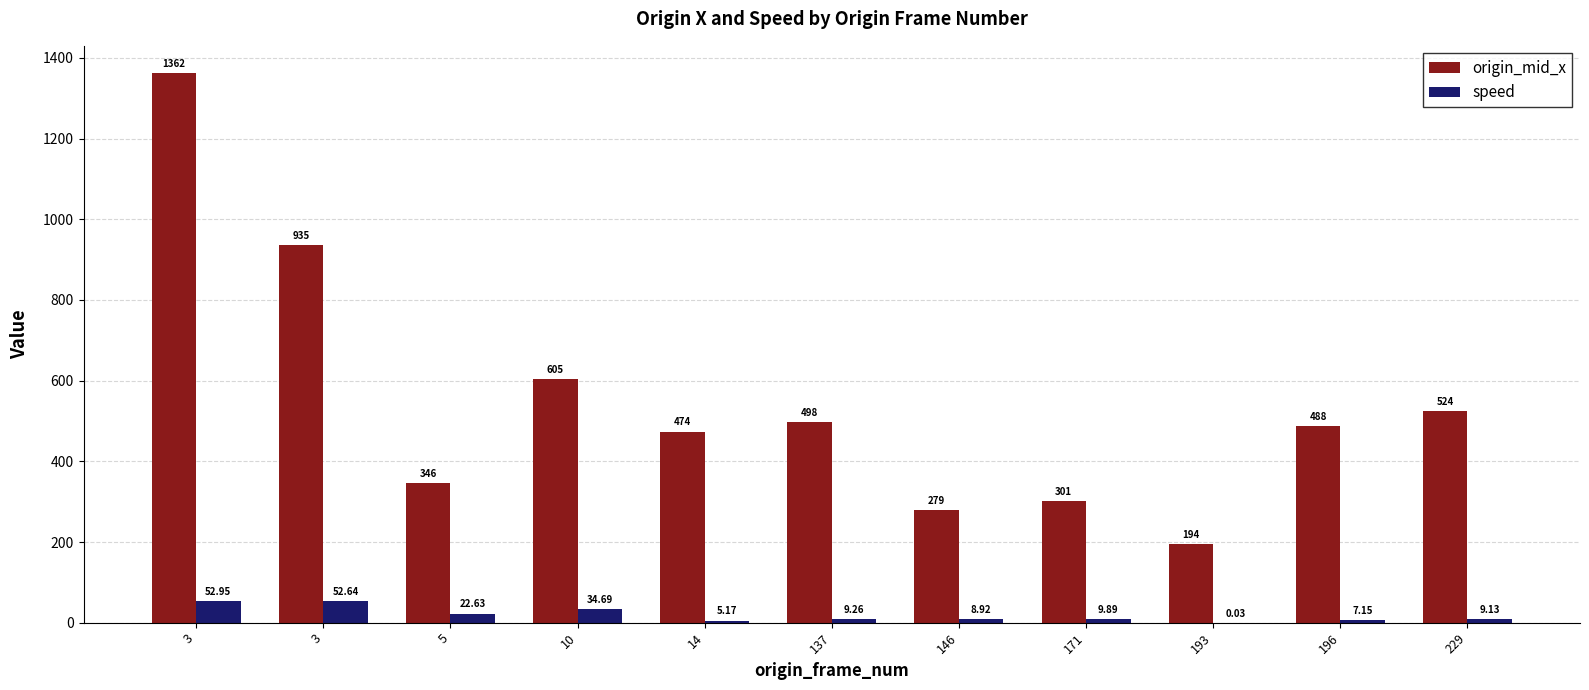

Reading left to right, what are all the values shown in this chart?

origin_mid_x: 3=1362.0	3=935.2	5=345.9	10=604.9	14=473.8	137=497.5	146=279.4	171=300.9	193=194.5	196=487.9	229=524.3
speed: 3=53.0	3=52.6	5=22.6	10=34.7	14=5.2	137=9.3	146=8.9	171=9.9	193=0.0	196=7.2	229=9.1